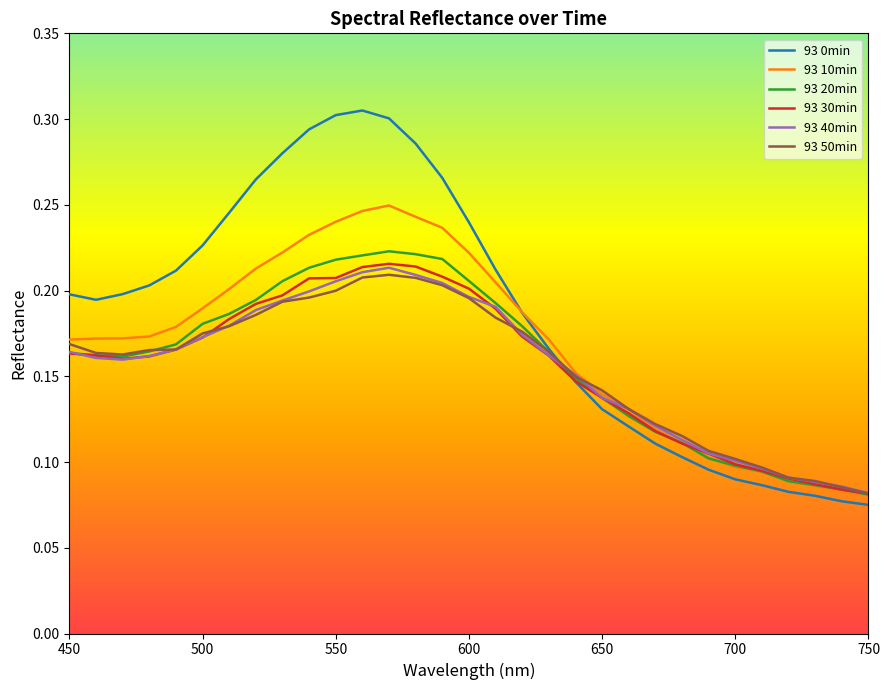

Count the 93 20min values in the range 0 to 1.

31